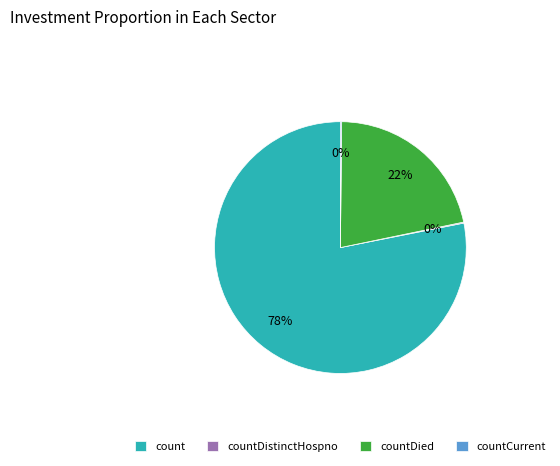

What percentage is the count slice, to the nearest percent?

78%